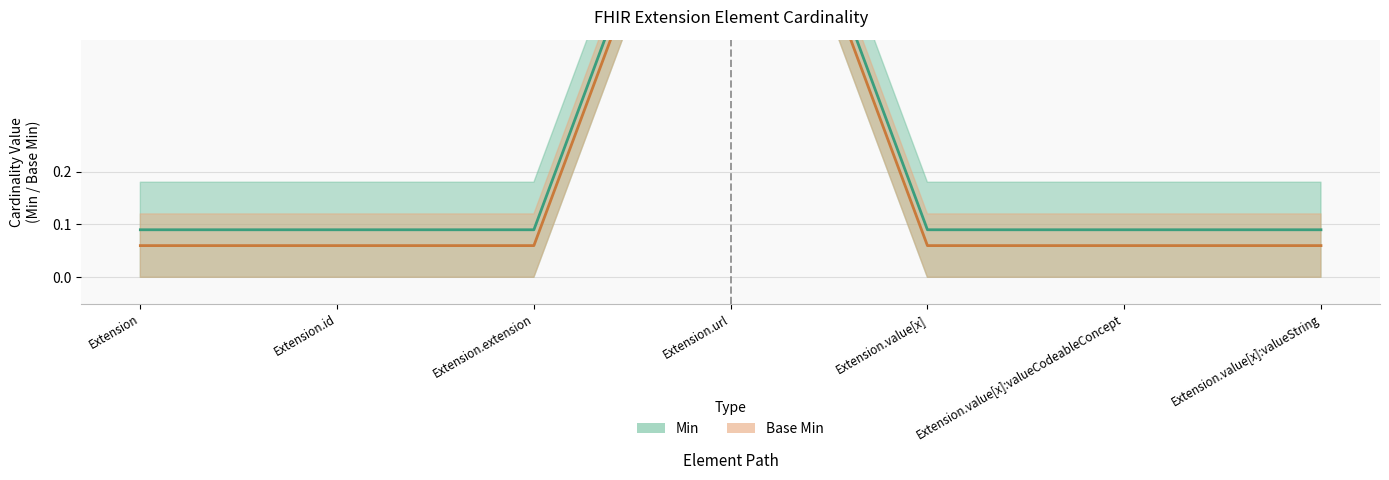

At Extension.value[x]:valueCodeableConcept, list the series in order from smallest to largest.

Base Min, Min